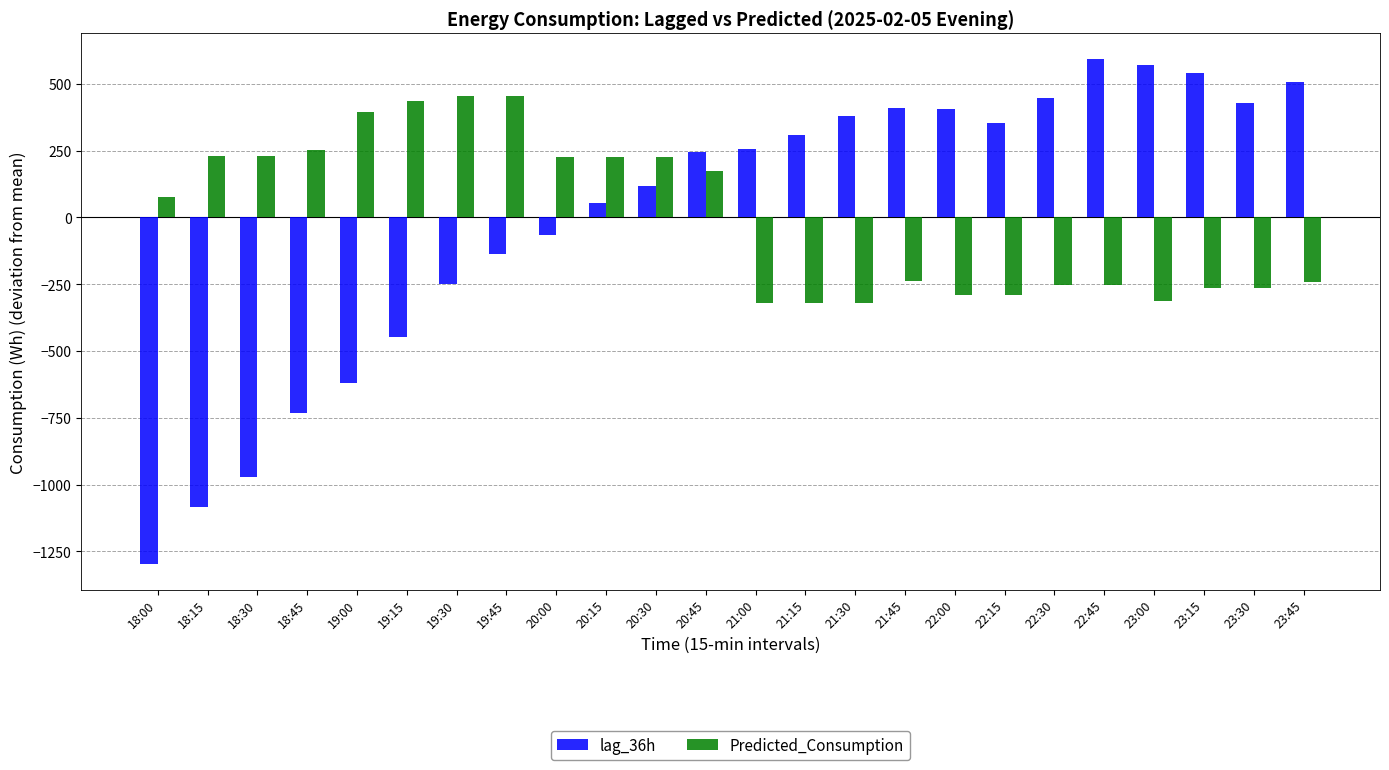

Where does the Predicted_Consumption series first go above 74?

18:00